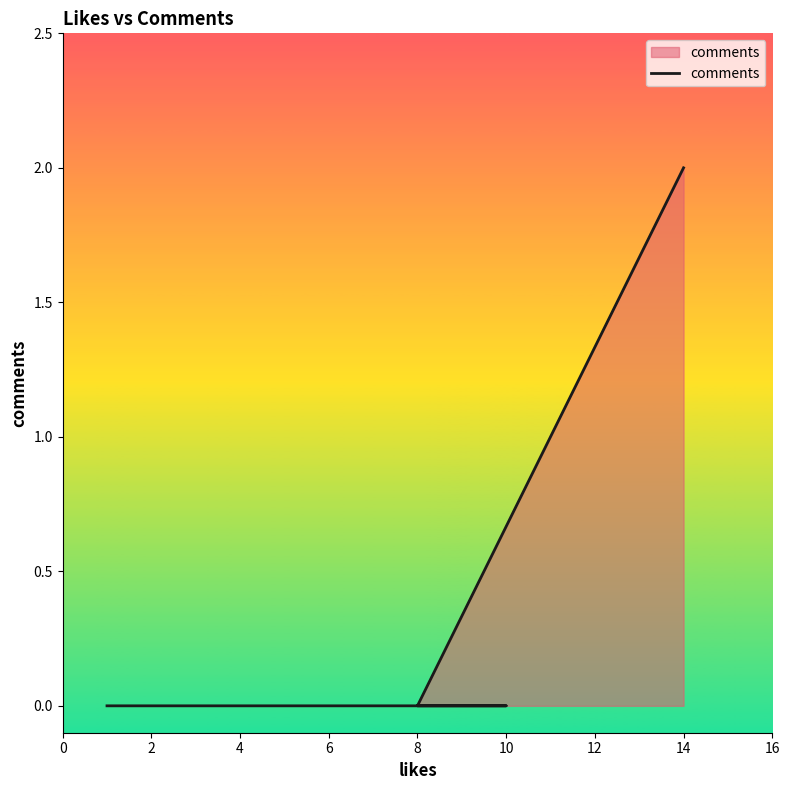

Between 8 and 14, which is larger?

14